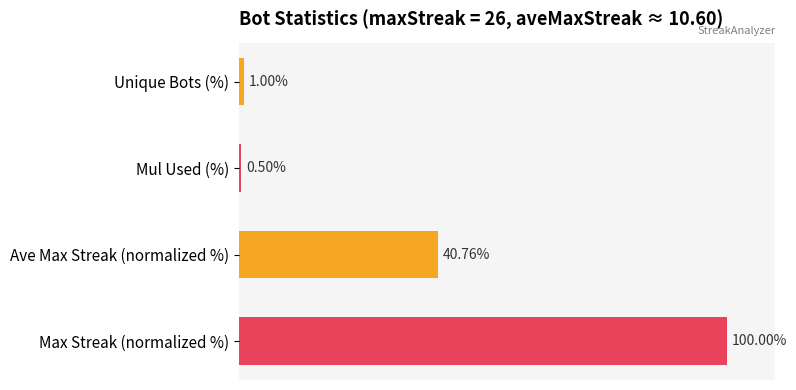

At which label is the value closest to 50?

Ave Max Streak (normalized %)